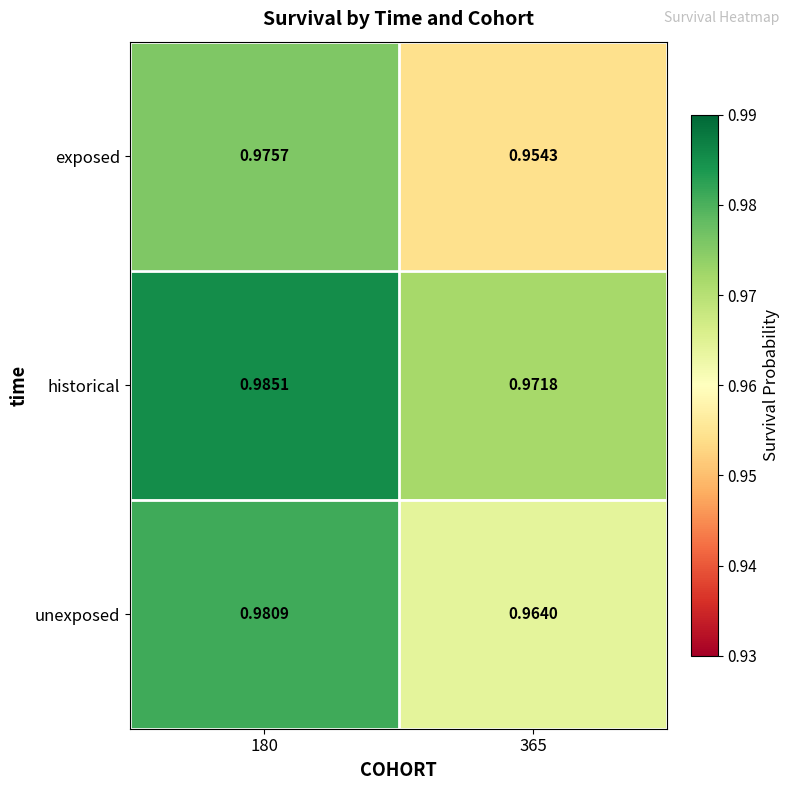

Which series has the largest total across all categories?

historical